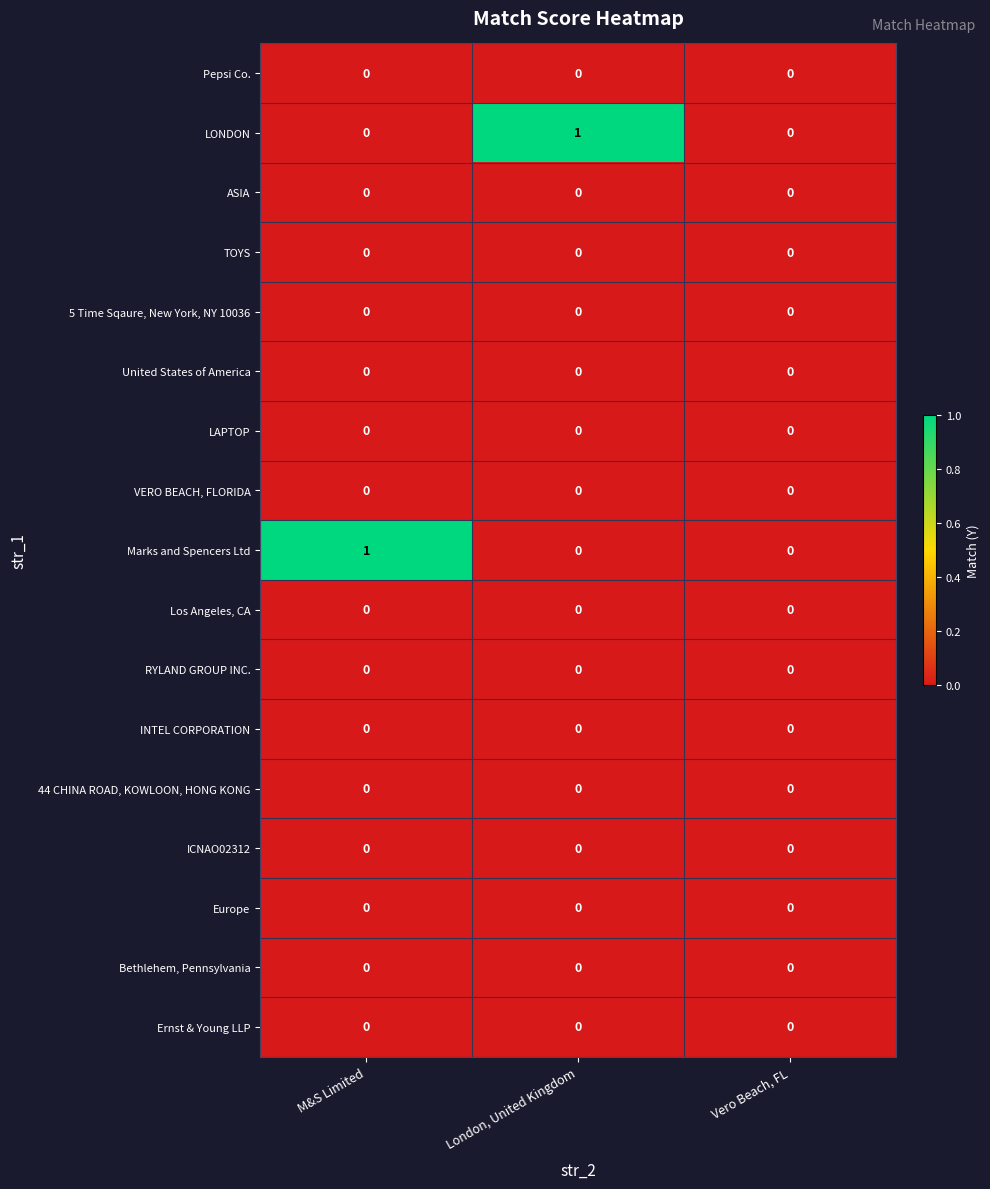

The Marks and Spencers Ltd series shows 0 at London, United Kingdom. True or false?

True